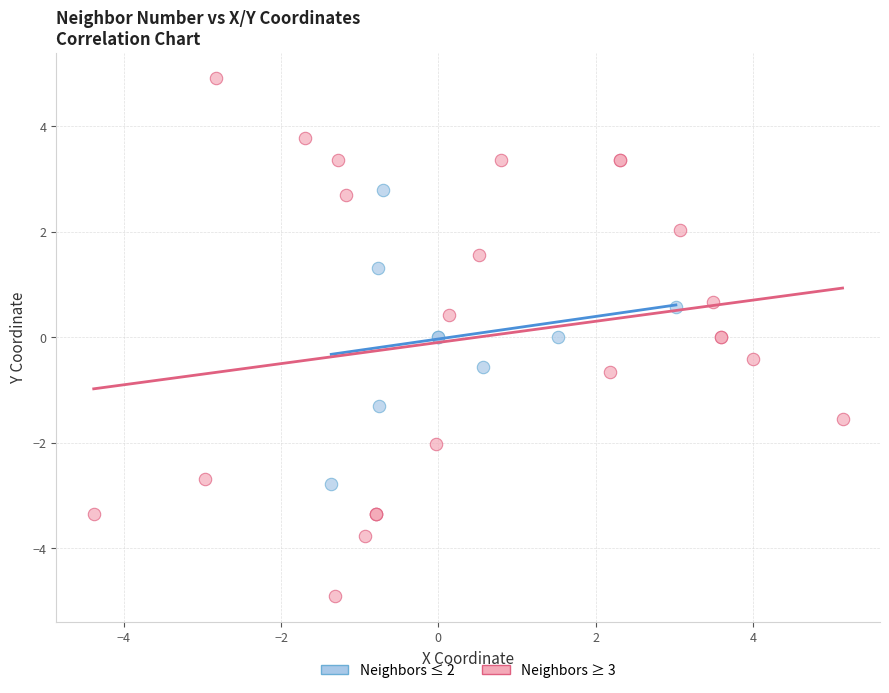

Which series contains the highest Y value?

Neighbors ≥ 3